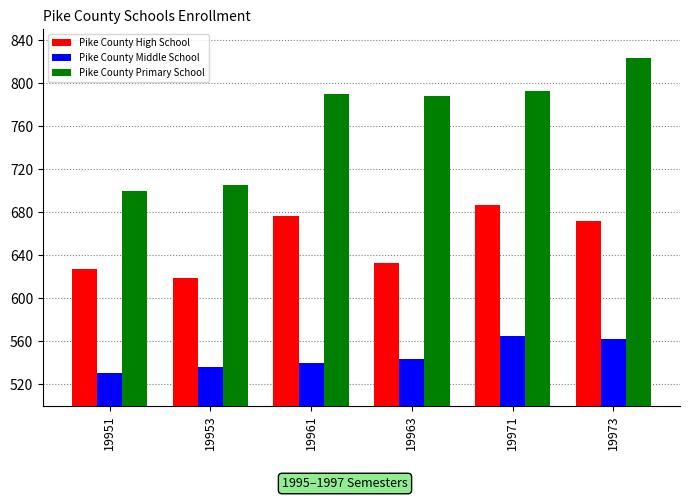

How many data points in Pike County Primary School are less than 790?

3